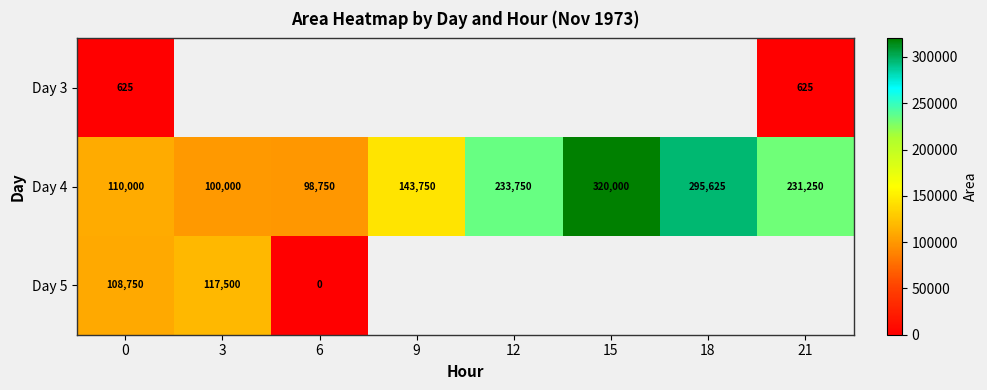

List the labels in order of Day 4 value, largest first.

15, 18, 12, 21, 9, 0, 3, 6